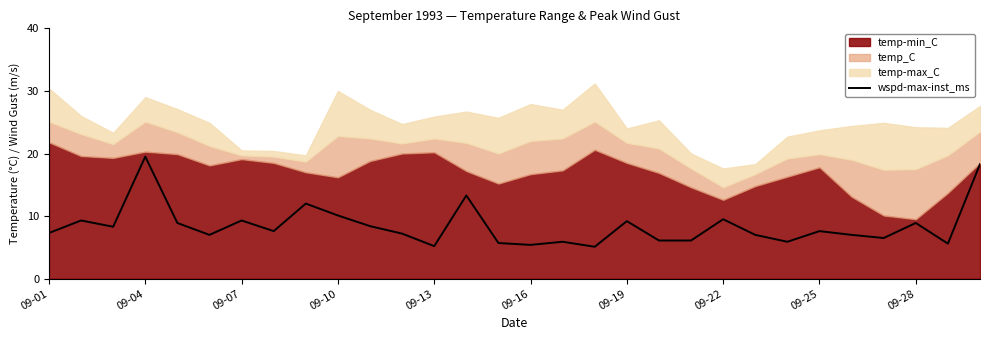

Which category has the highest value in the wspd-max-inst_ms series?

09-04